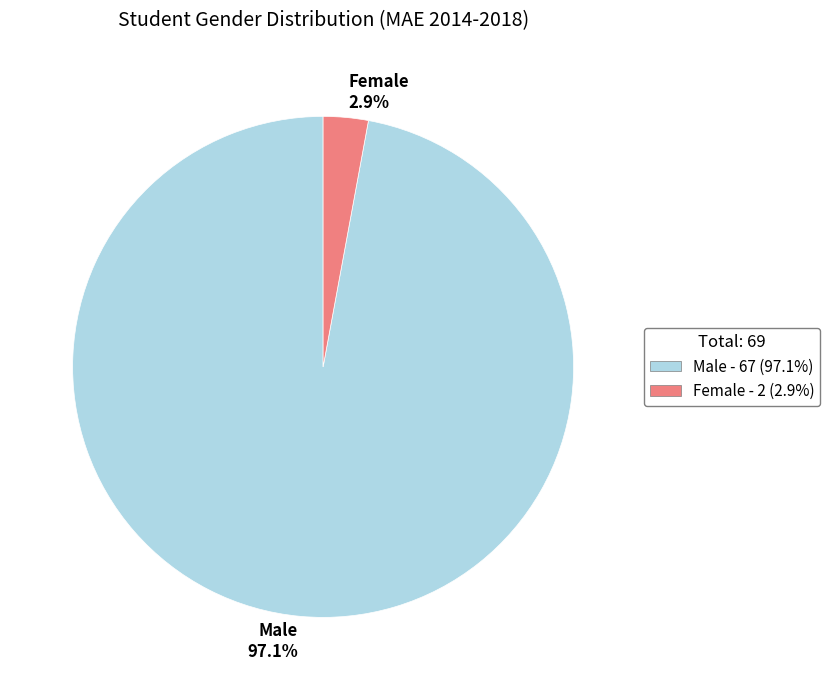

To the nearest percent, what percentage of the pie is Female?

3%